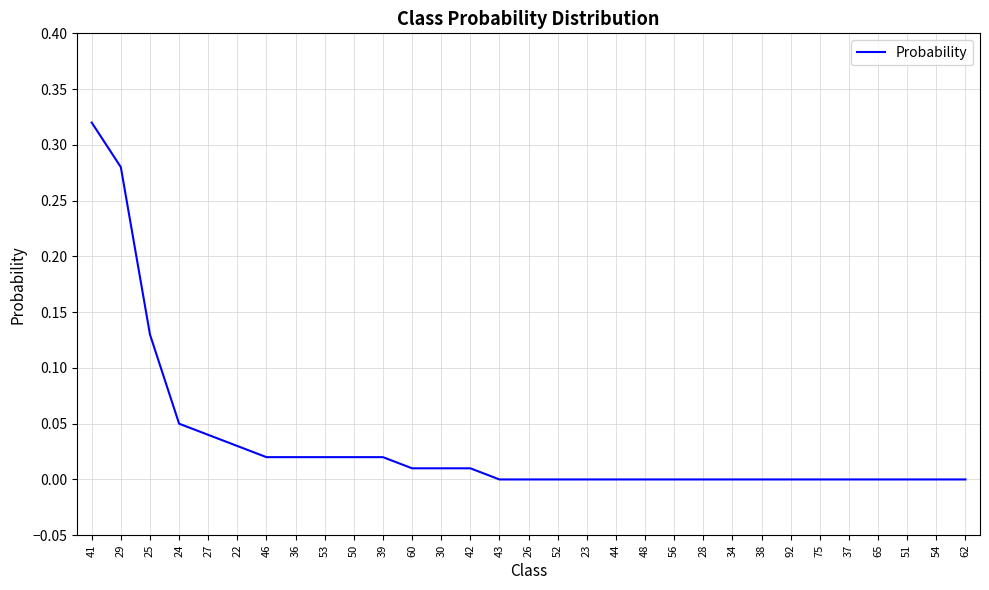

Between 27 and 41, which is larger?

41